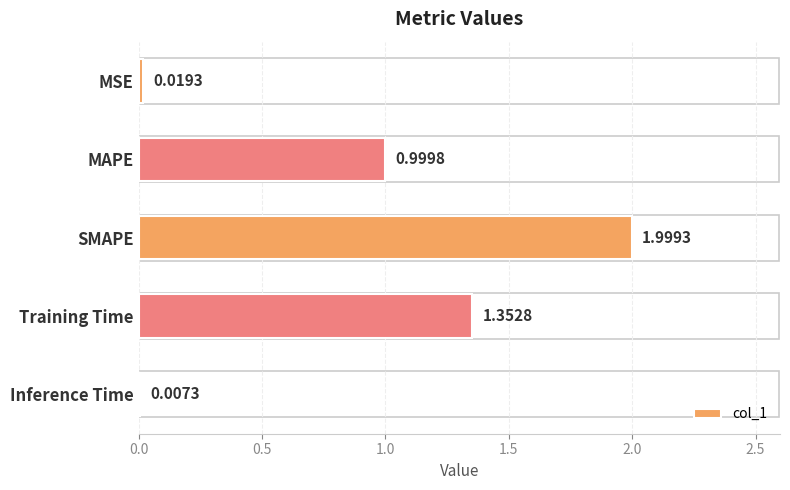

How many distinct data groups are displayed?

1